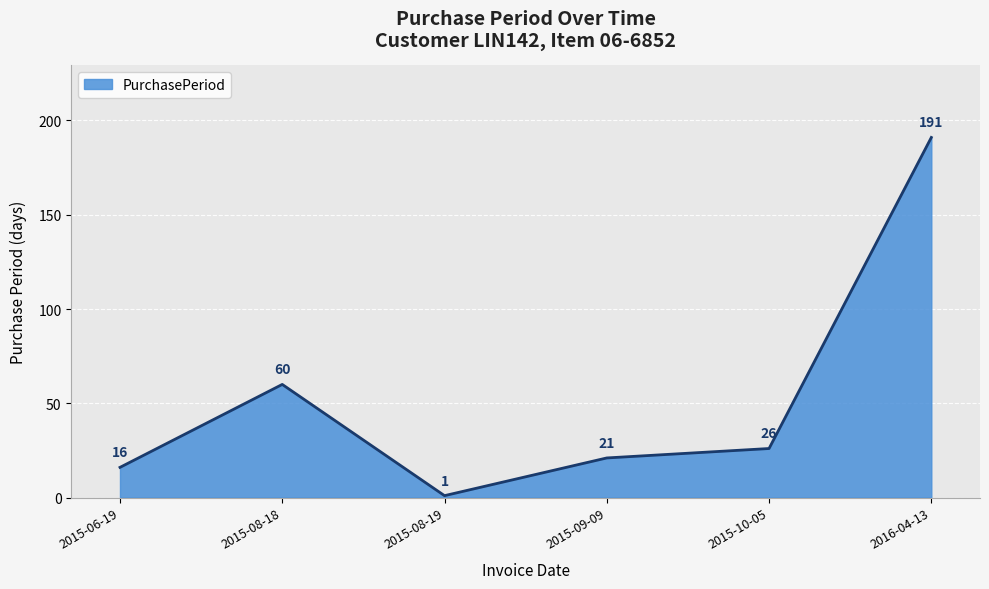

True or false: the data shows 1 at 2015-08-19.

True